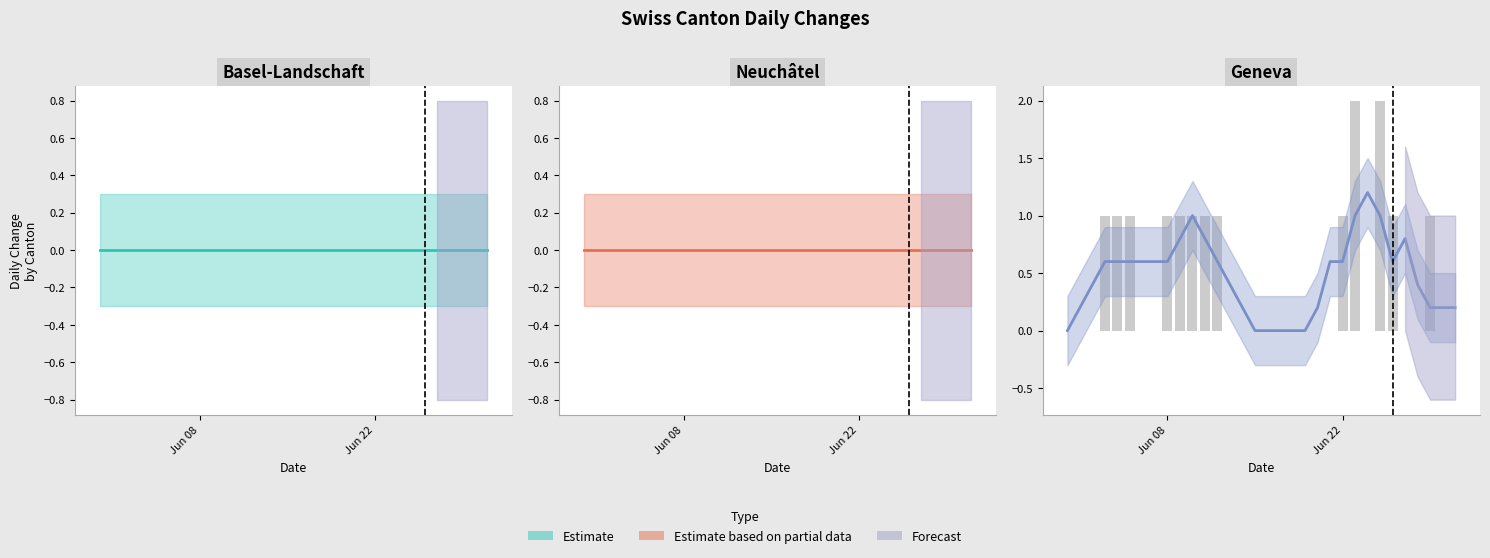

Reading left to right, transcribe all the data shown in this chart.

BL: 2020-05-31=0	2020-06-01=0	2020-06-02=0	2020-06-03=0	2020-06-04=0	2020-06-05=0	2020-06-06=0	2020-06-07=0	2020-06-08=0	2020-06-09=0	2020-06-10=0	2020-06-11=0	2020-06-12=0	2020-06-13=0	2020-06-14=0	2020-06-15=0	2020-06-16=0	2020-06-17=0	2020-06-18=0	2020-06-19=0	2020-06-20=0	2020-06-21=0	2020-06-22=0	2020-06-23=0	2020-06-24=0	2020-06-25=0	2020-06-26=0	2020-06-27=0	2020-06-28=0	2020-06-29=0	2020-06-30=0	2020-07-01=0
NE: 2020-05-31=0	2020-06-01=0	2020-06-02=0	2020-06-03=0	2020-06-04=0	2020-06-05=0	2020-06-06=0	2020-06-07=0	2020-06-08=0	2020-06-09=0	2020-06-10=0	2020-06-11=0	2020-06-12=0	2020-06-13=0	2020-06-14=0	2020-06-15=0	2020-06-16=0	2020-06-17=0	2020-06-18=0	2020-06-19=0	2020-06-20=0	2020-06-21=0	2020-06-22=0	2020-06-23=0	2020-06-24=0	2020-06-25=0	2020-06-26=0	2020-06-27=0	2020-06-28=0	2020-06-29=0	2020-06-30=0	2020-07-01=0
GE: 2020-05-31=0	2020-06-01=0	2020-06-02=0	2020-06-03=1	2020-06-04=1	2020-06-05=1	2020-06-06=0	2020-06-07=0	2020-06-08=1	2020-06-09=1	2020-06-10=1	2020-06-11=1	2020-06-12=1	2020-06-13=0	2020-06-14=0	2020-06-15=0	2020-06-16=0	2020-06-17=0	2020-06-18=0	2020-06-19=0	2020-06-20=0	2020-06-21=0	2020-06-22=1	2020-06-23=2	2020-06-24=0	2020-06-25=2	2020-06-26=1	2020-06-27=0	2020-06-28=0	2020-06-29=1	2020-06-30=0	2020-07-01=0